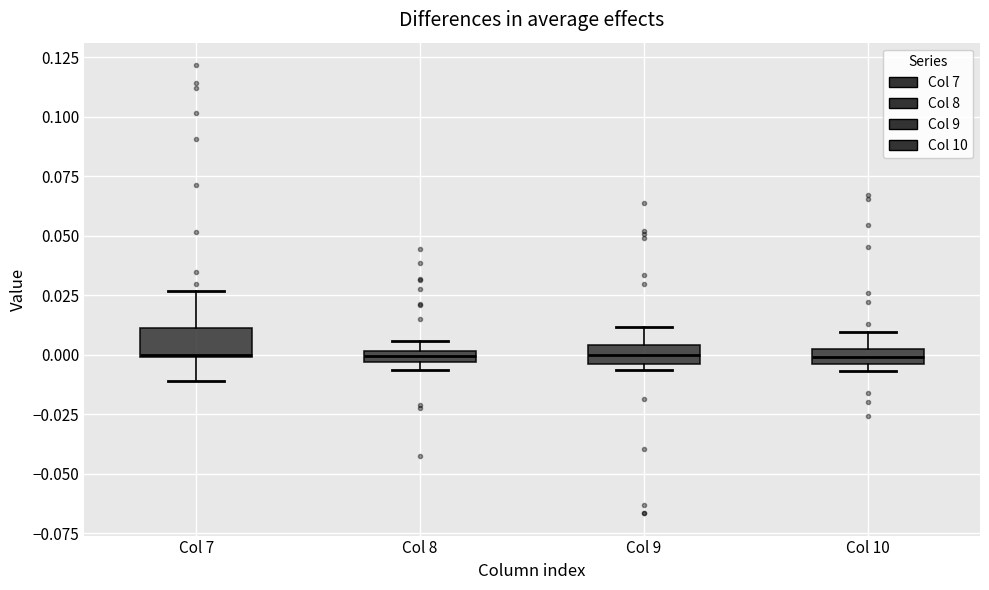

Where does the median line of the box for Col 9 sit on the y-axis? The values are not printed on the chart, so give them approximately, as read against the axis.

0.000